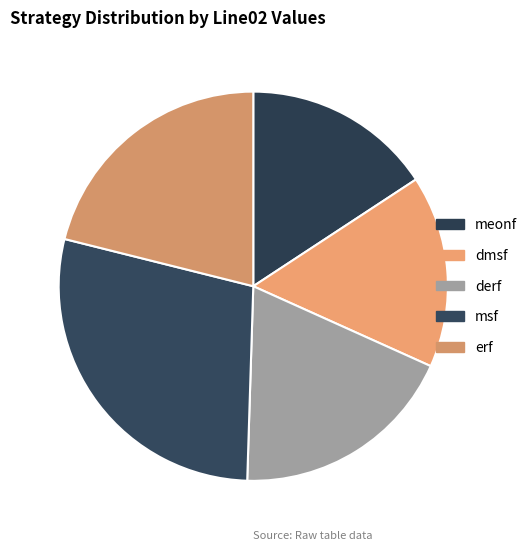

Count the number of slices in the pie.

5